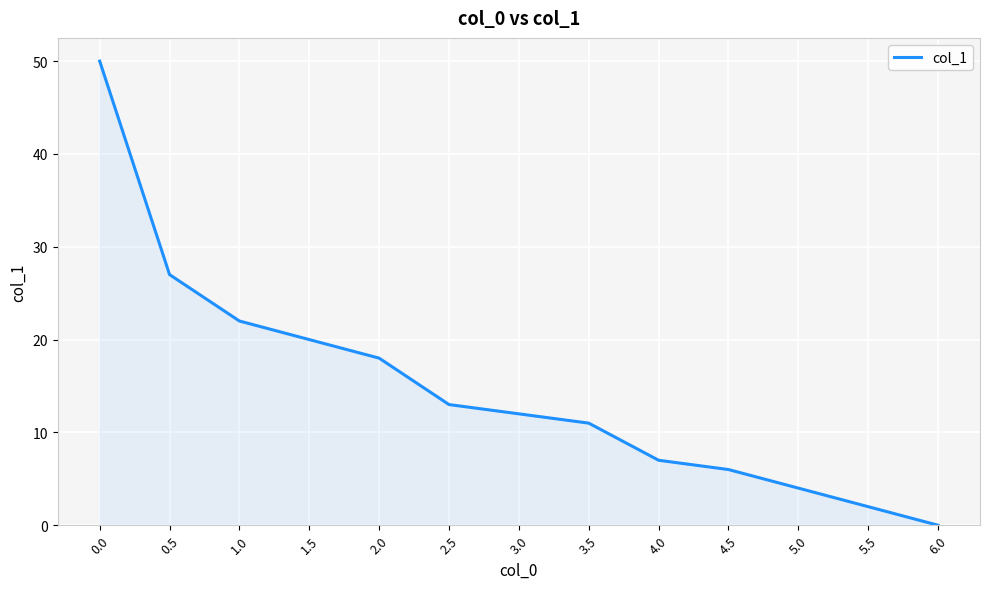

Rank the categories by value from lowest to highest.

6.0, 5.5, 5.0, 4.5, 4.0, 3.5, 3.0, 2.5, 2.0, 1.5, 1.0, 0.5, 0.0